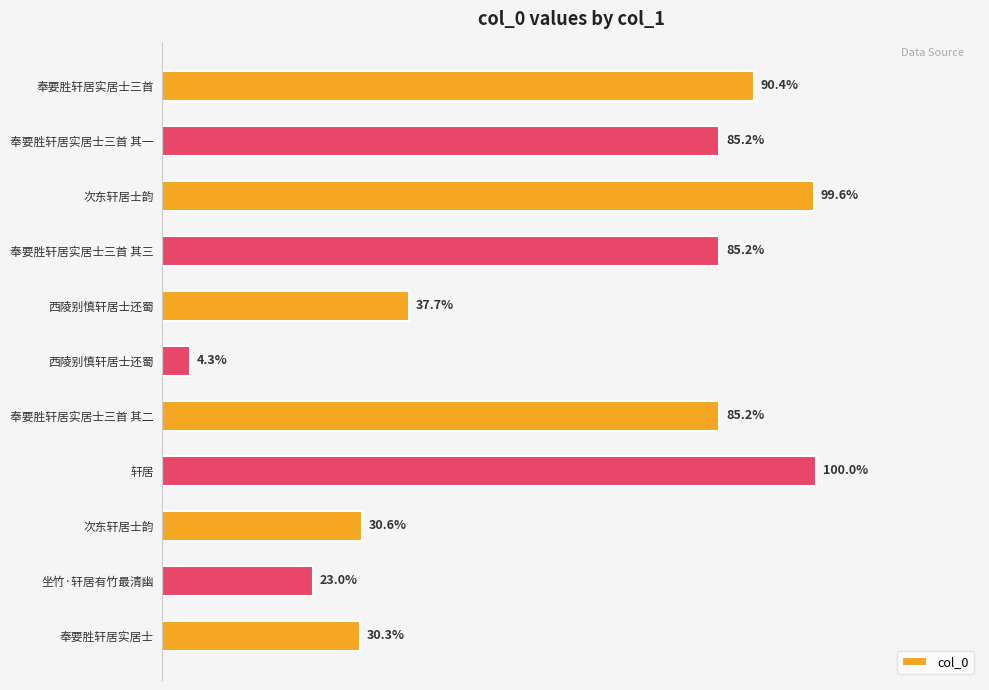

Are the bars horizontal?

Yes